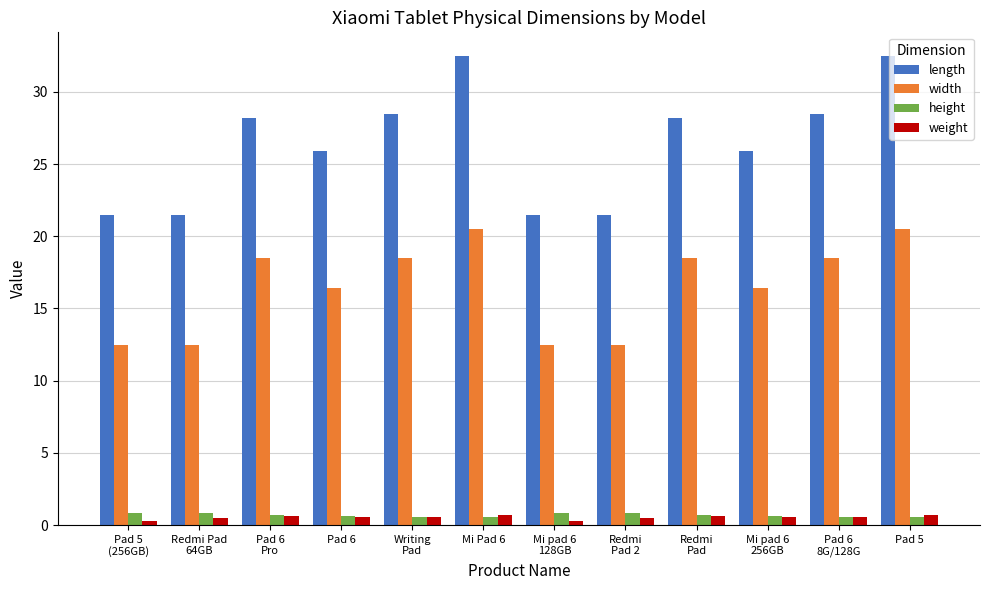

What is the average value of the height series?

0.7